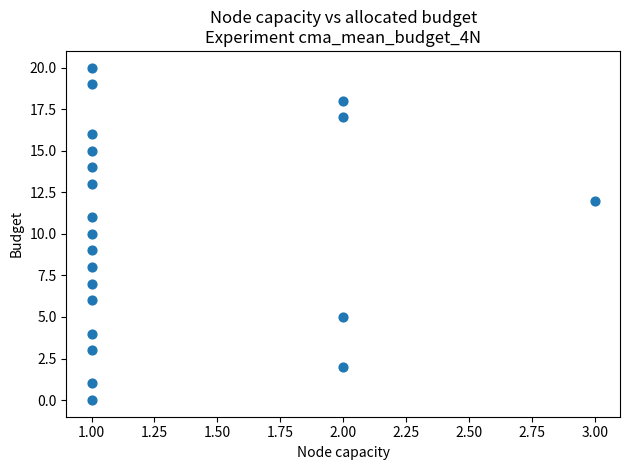

What is the range of Y values (max minus min)?

20